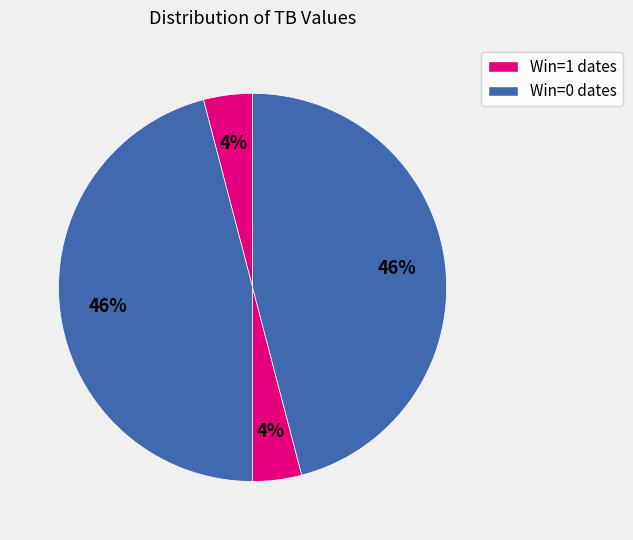

How many segments does this pie chart have?

4